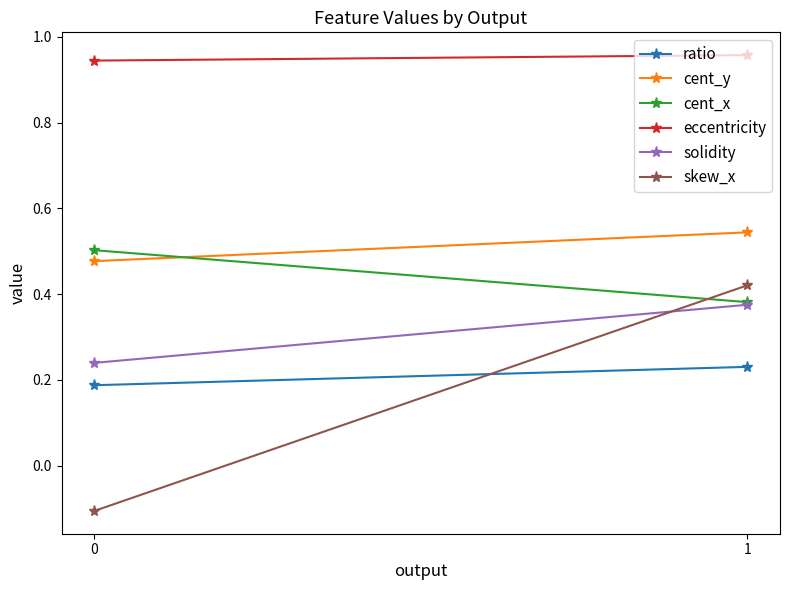

What is the value of the eccentricity point at the 1st from the left?

0.9